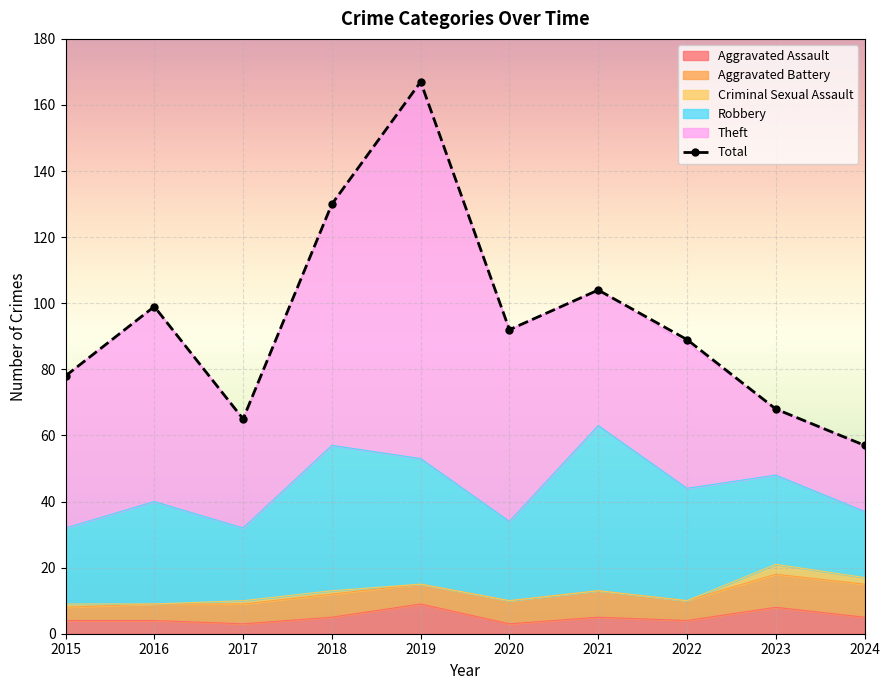

The value at 2022 is 34. True or false?

False